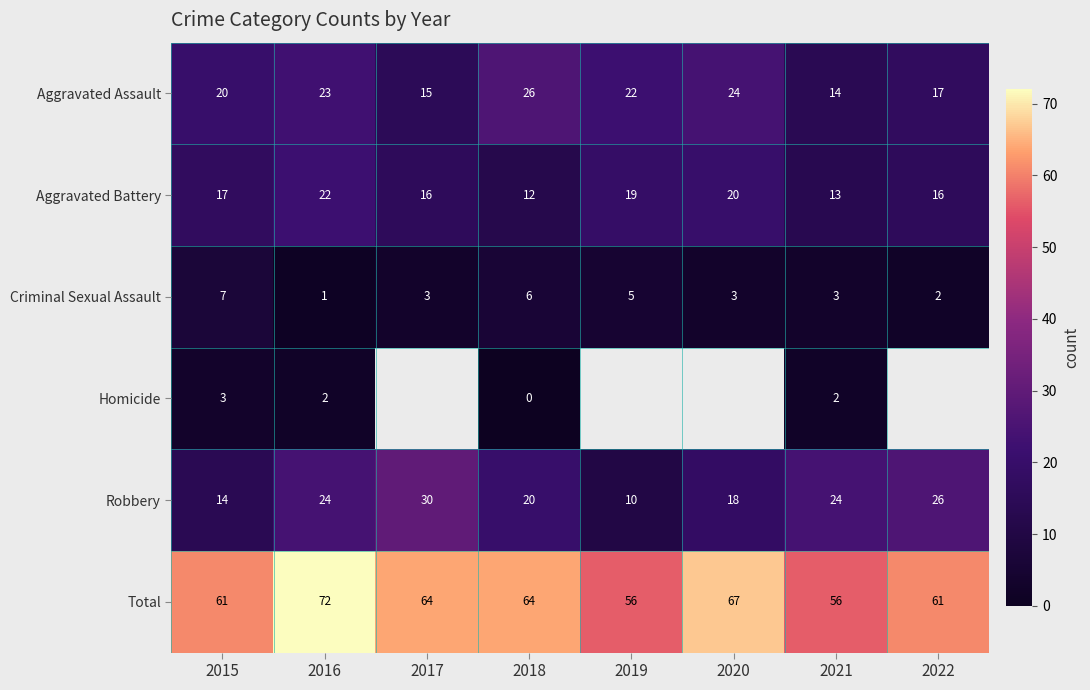

Count the number of categories in the chart.

8